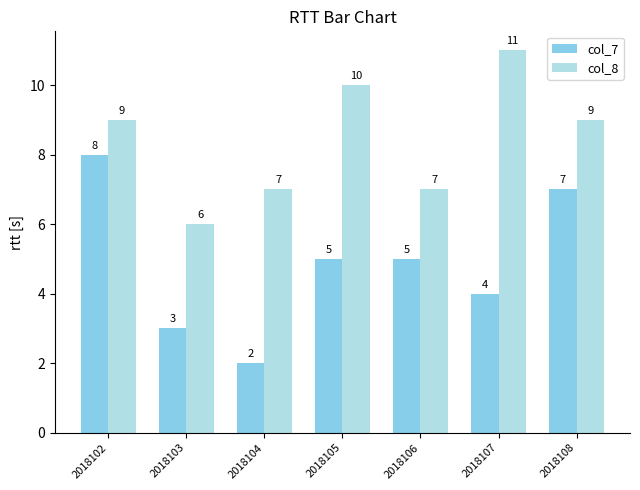

Rank the series by their maximum value, from lowest to highest.

col_7, col_8